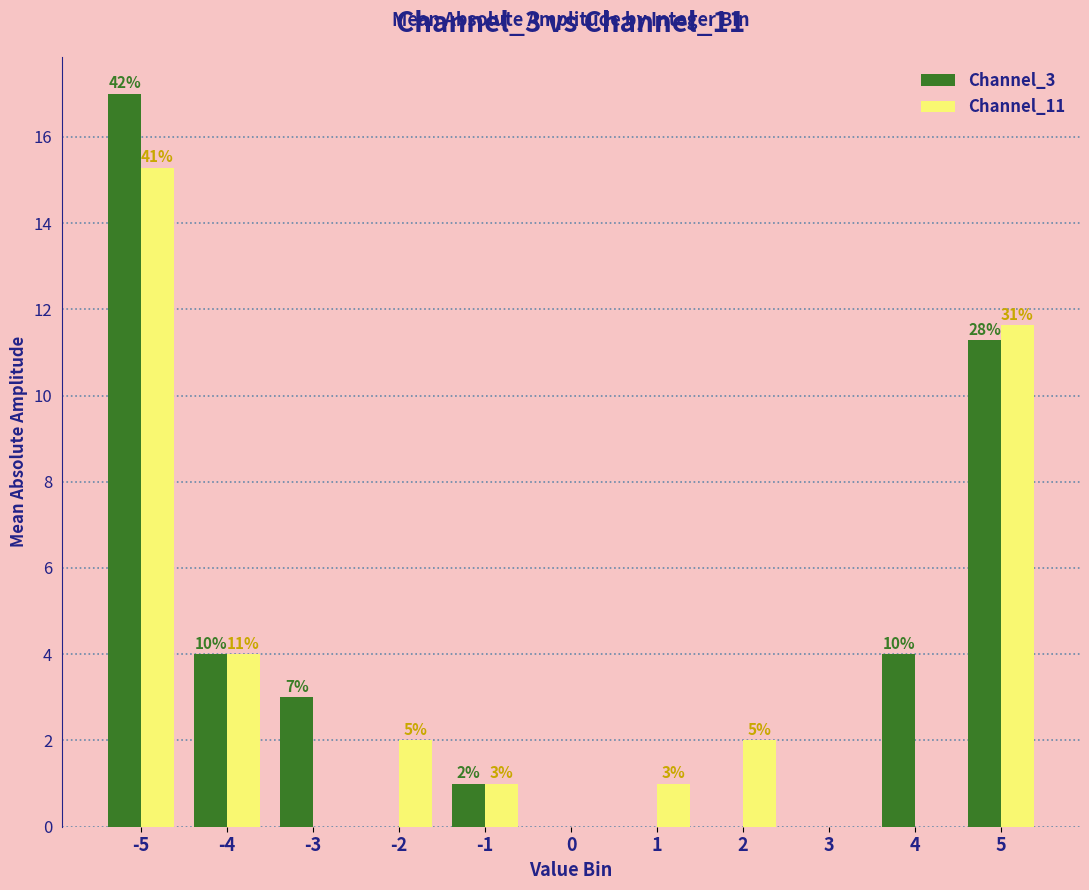

What is the value of the Channel_3 bar at the 5th from the left?

1.0